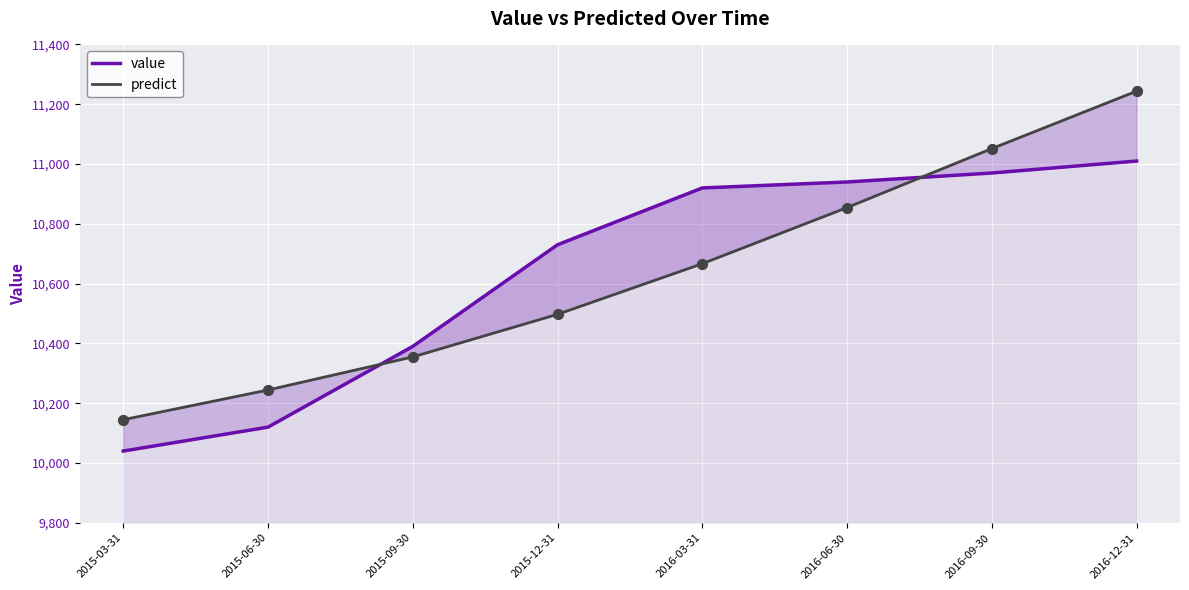

What is the total value across all series at 2015-06-30?

20364.3